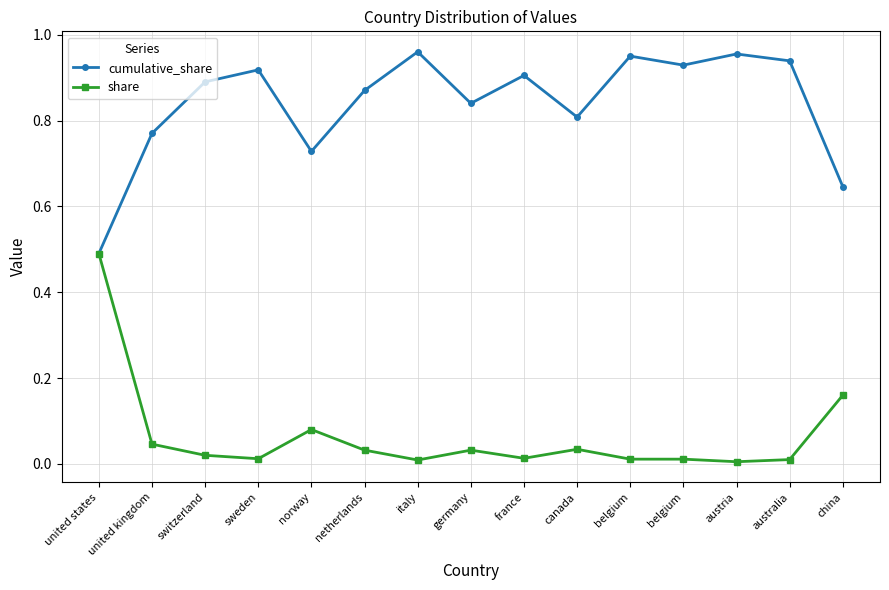

What are all the series names shown in the legend?

cumulative_share, share